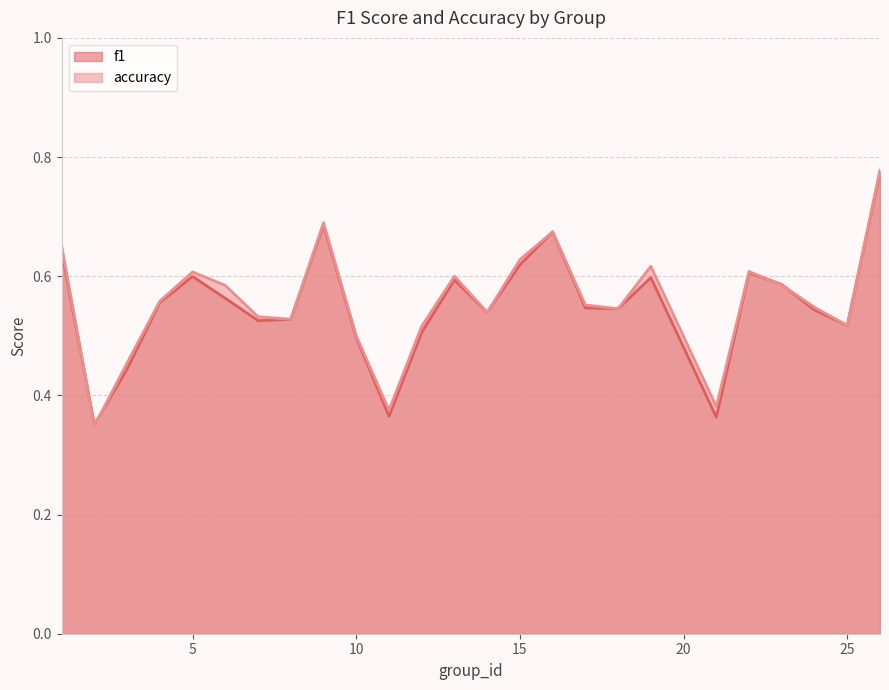

Which series has the largest range (max minus min)?

accuracy